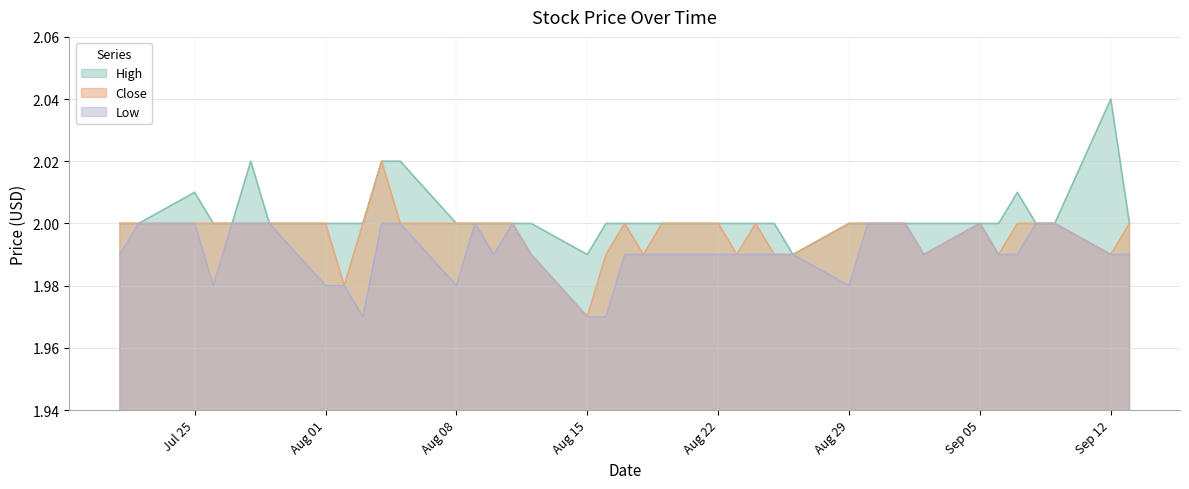

At which category does the chart reach its peak across all series?

Sep 12